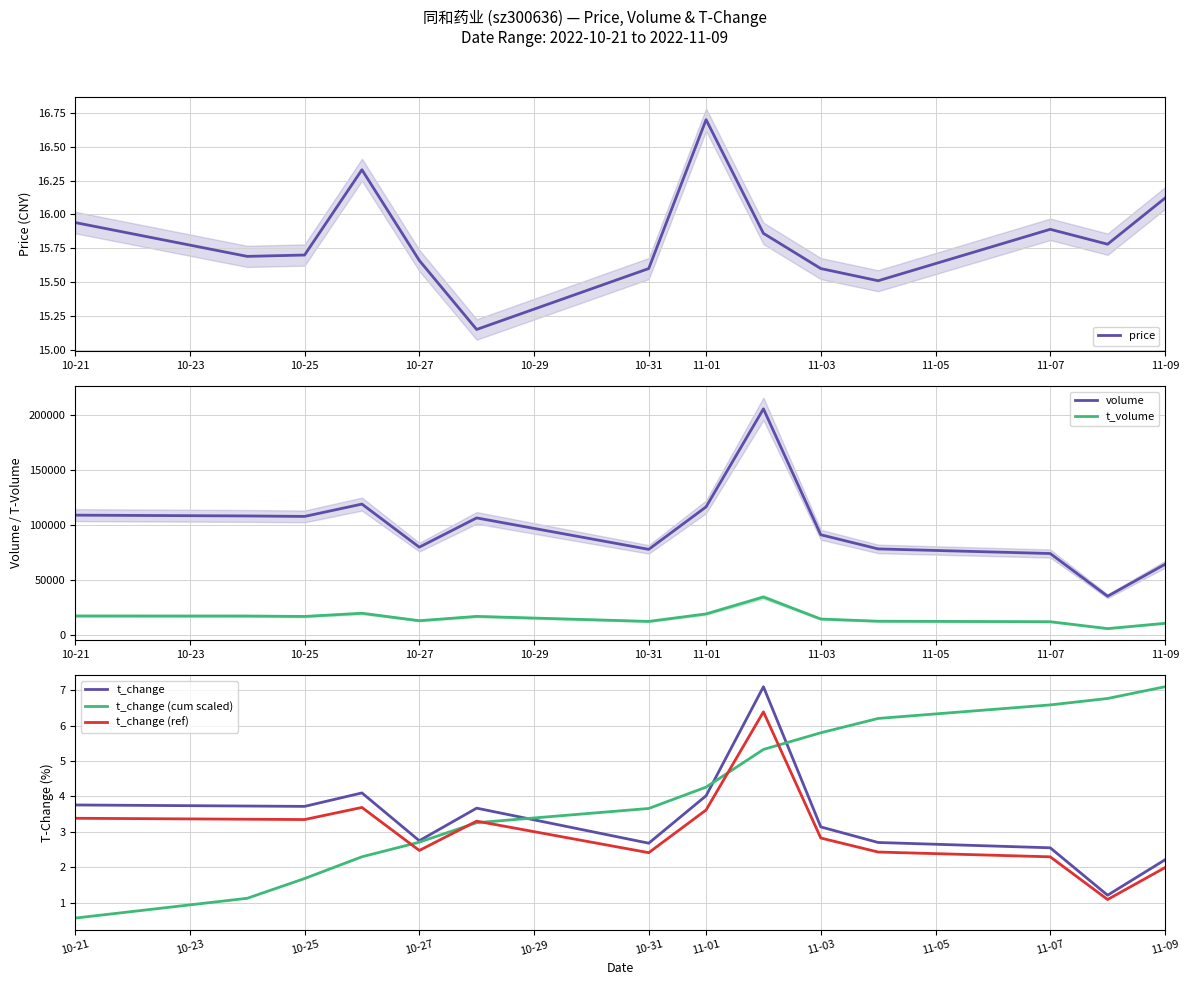

Is it true that t_change (ref) equals 2.3 at 11-07?

True